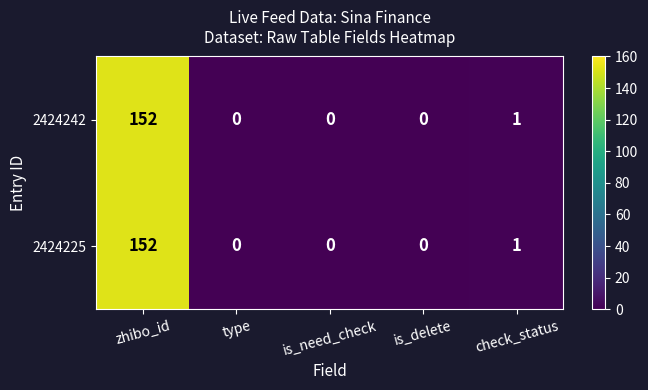

True or false: 2424242 has a value of 0 at is_need_check.

True